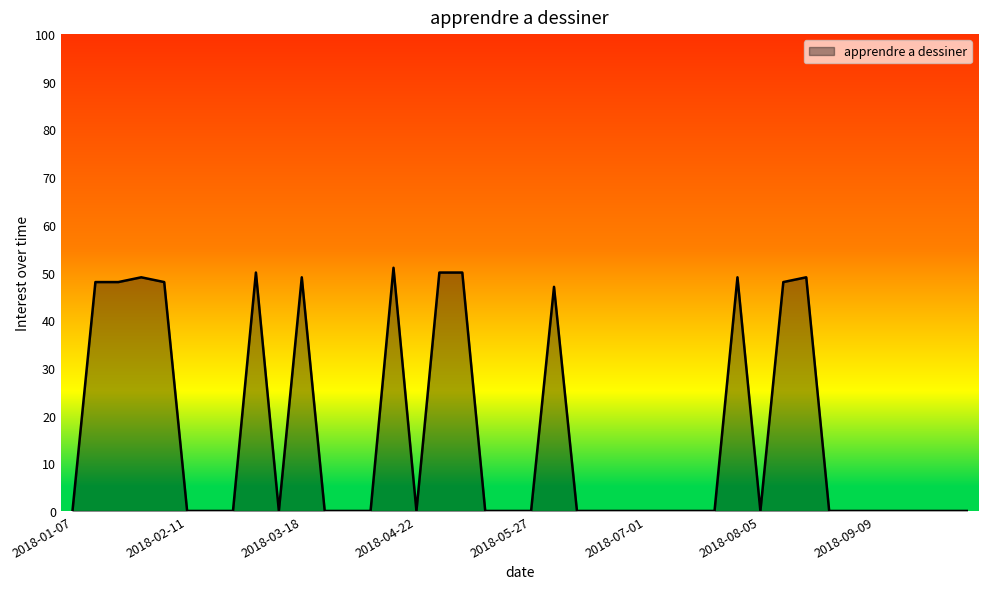

How many lines are shown in the chart?

1